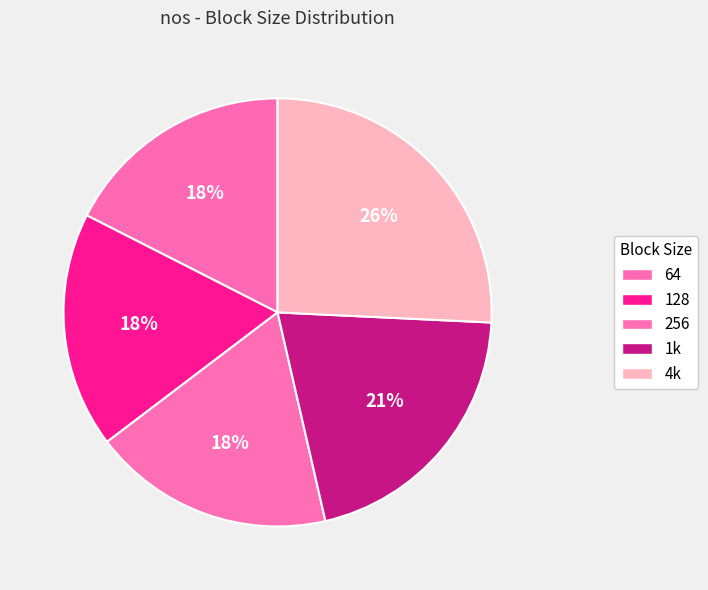

To the nearest percent, what percentage of the pie is 128?

18%